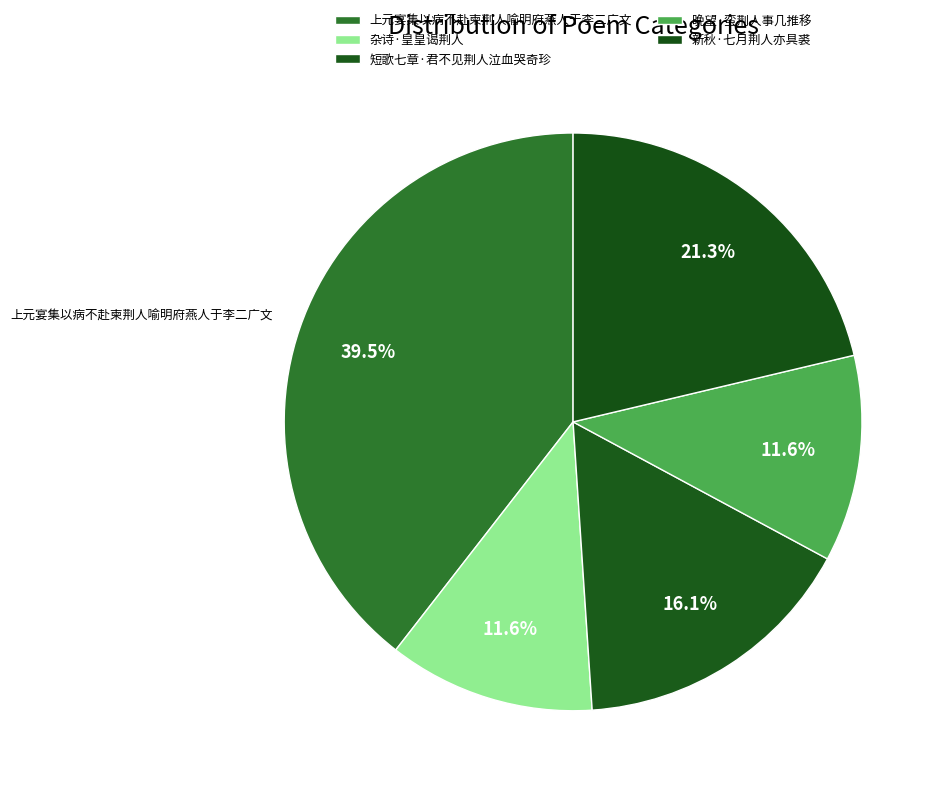

Which category has the smallest portion of the pie?

晚望·蛮荆人事几推移